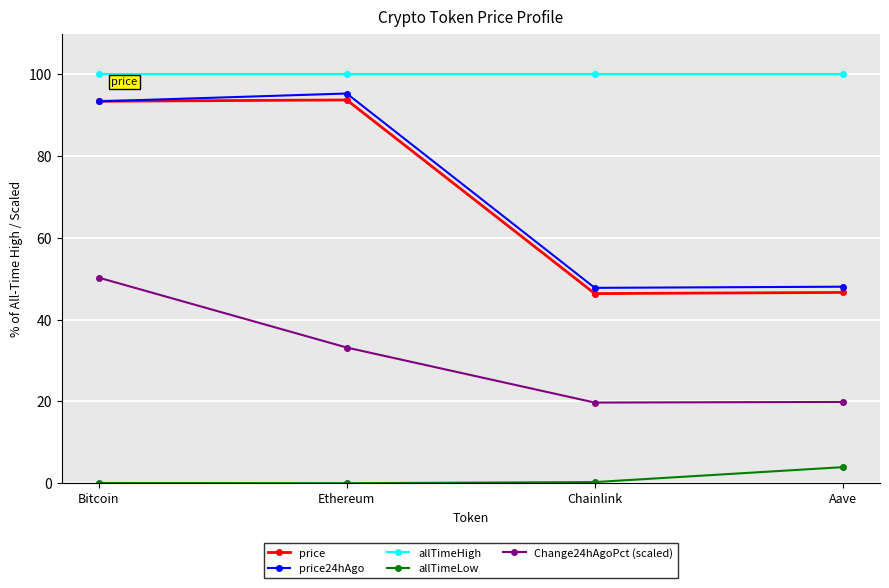

What is the value of the allTimeHigh point at the 1st from the left?

100.0